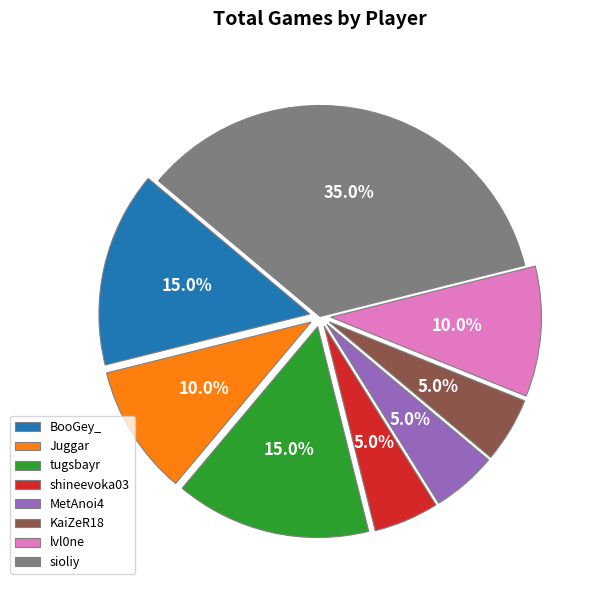

Approximately how many times larger is the value at MetAnoi4 compared to Juggar?

0.5